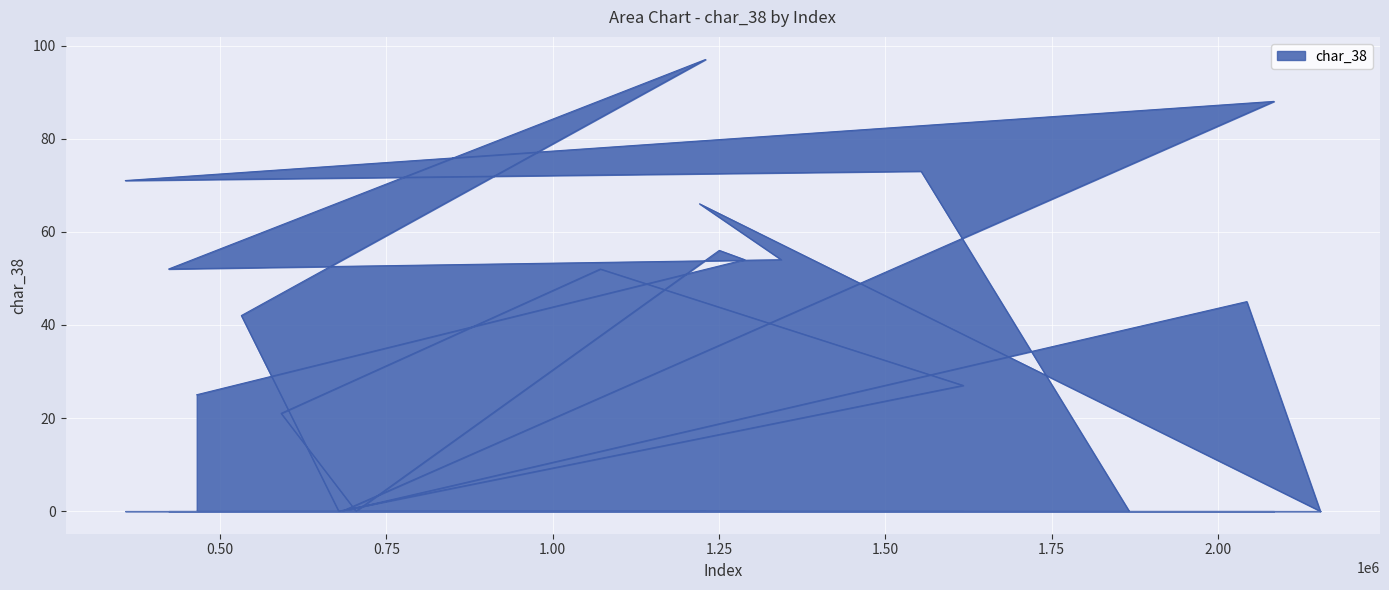

What is the difference between the maximum and minimum values?

97